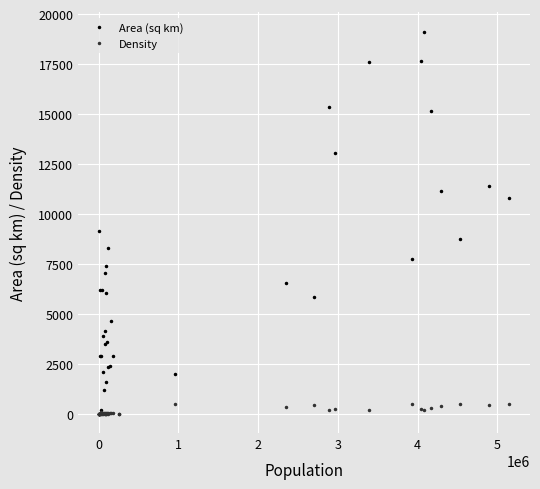

Which series has the largest range (max minus min)?

Area (sq km)